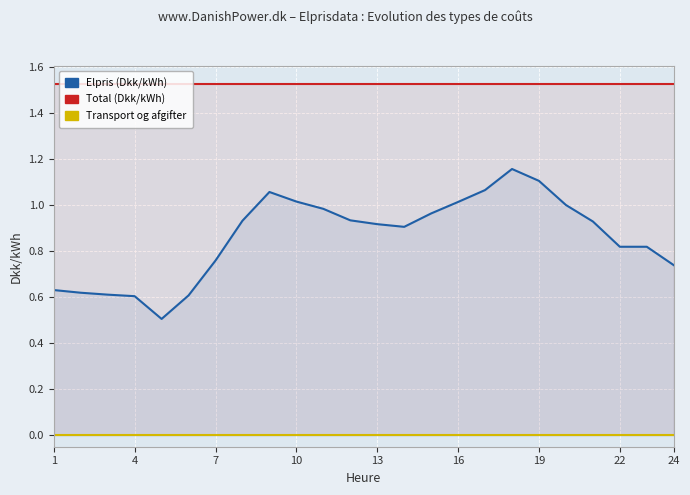

What is the maximum value for Total (Dkk/kWh)?

1.5